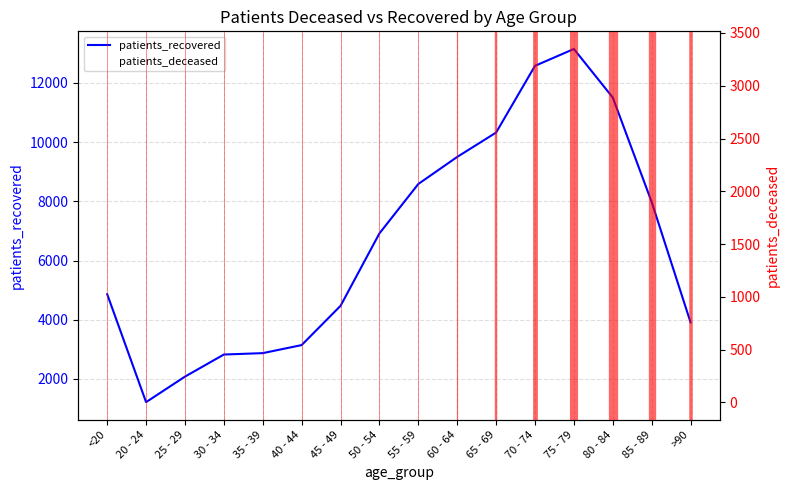

How many values in the patients_deceased series are below 240?

8